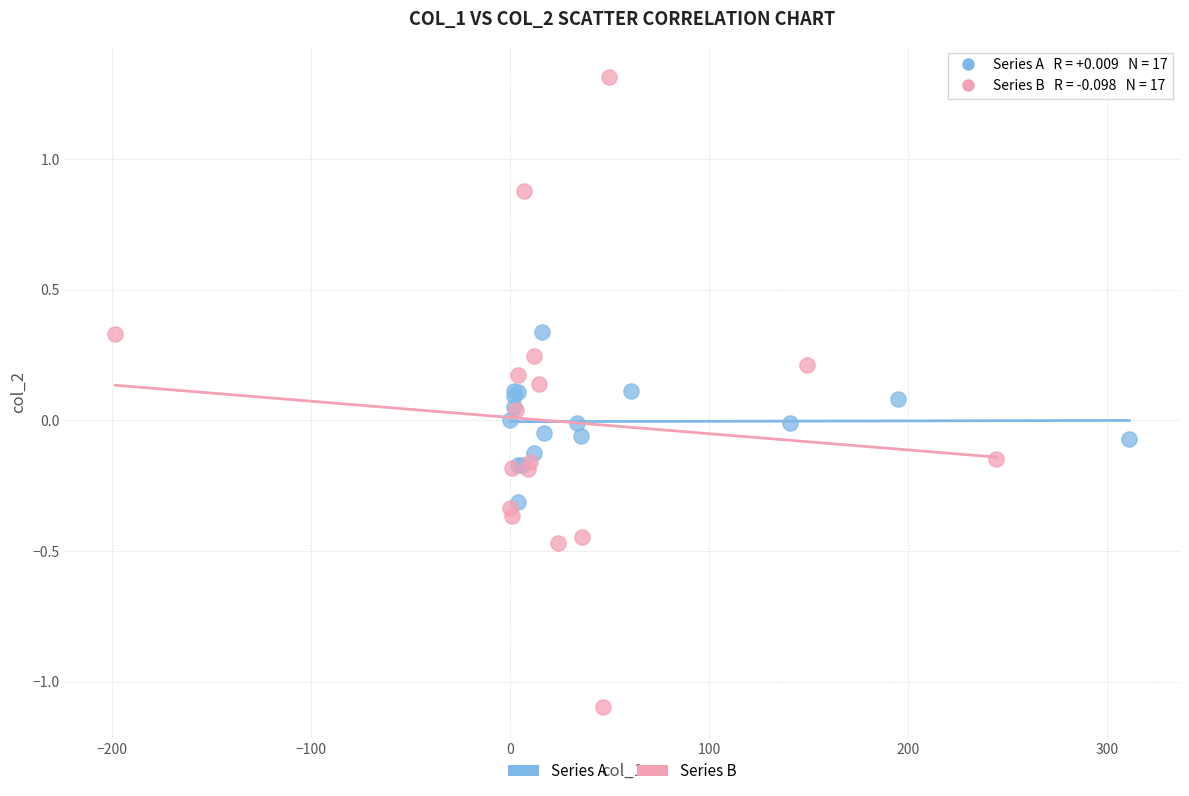

Which series reaches the maximum Y coordinate?

Series B